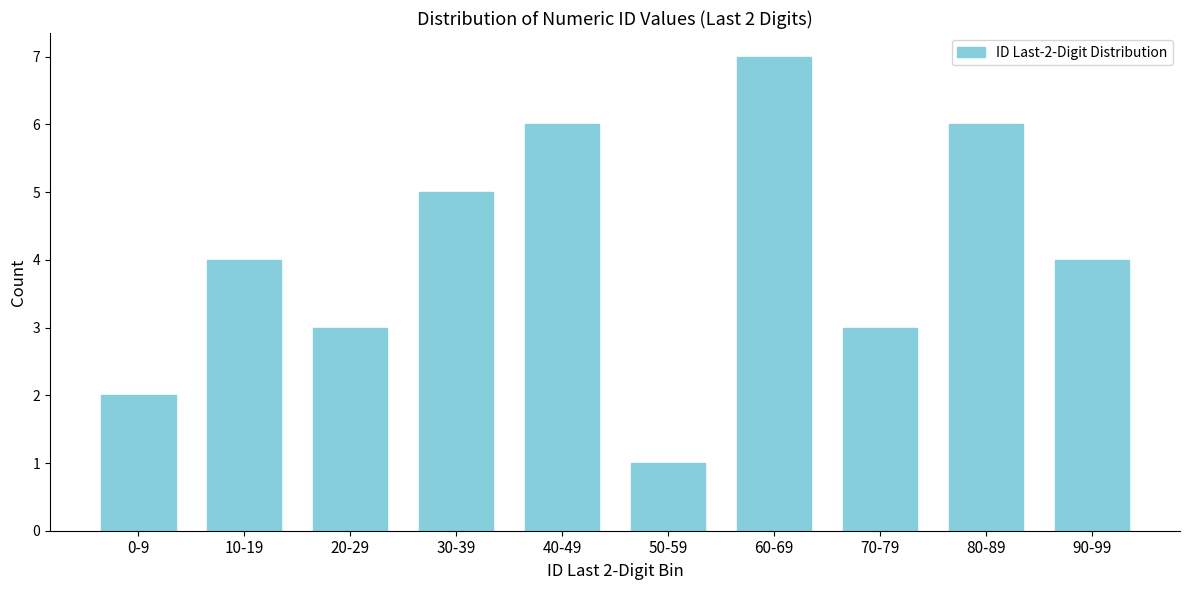

Reading left to right, what are all the values shown in this chart?

0-9=2	10-19=4	20-29=3	30-39=5	40-49=6	50-59=1	60-69=7	70-79=3	80-89=6	90-99=4